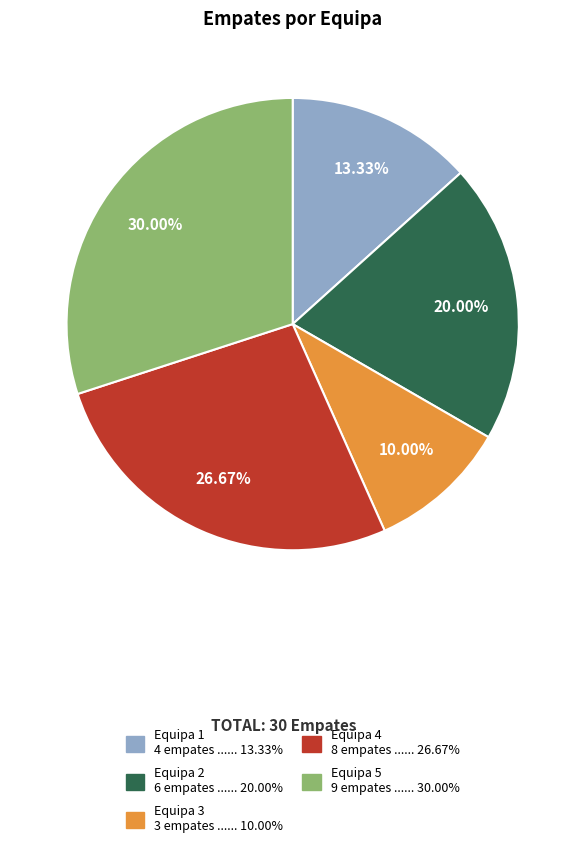

What percentage is the Equipa 1 slice, to the nearest percent?

13%